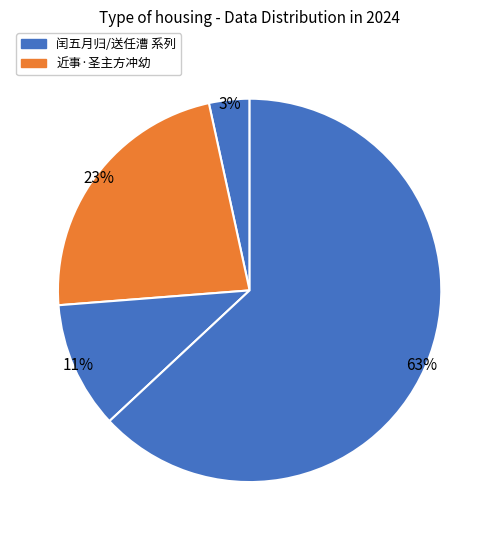

How many slices are in this pie chart?

4